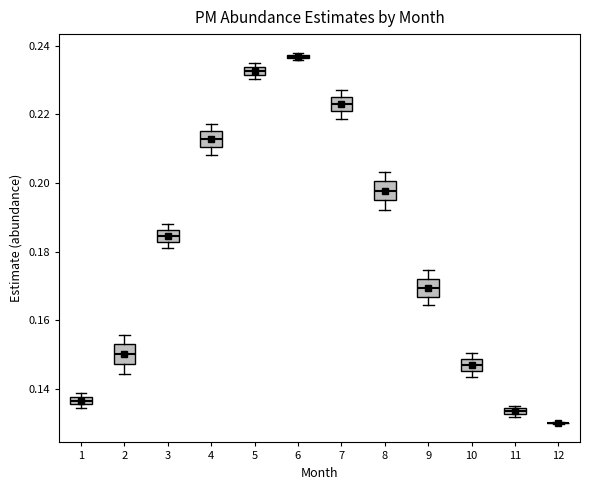

Where is the upper edge of the box at x = 6 on the y-axis? The values are not printed on the chart, so give them approximately, as read against the axis.

0.238